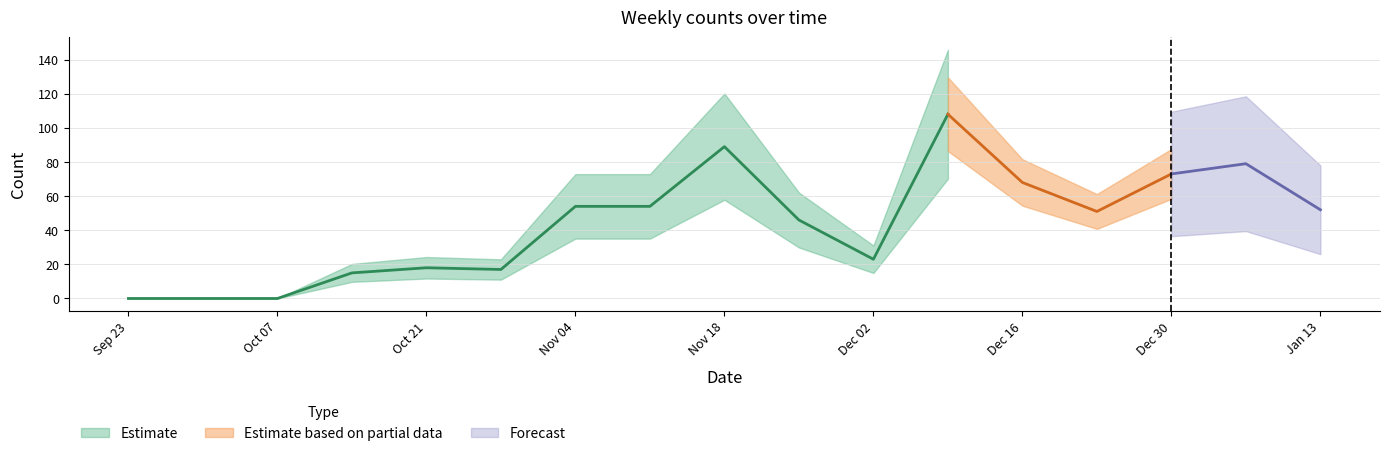

What is the change in value from 2024-10-21 to 2024-12-23?

+33